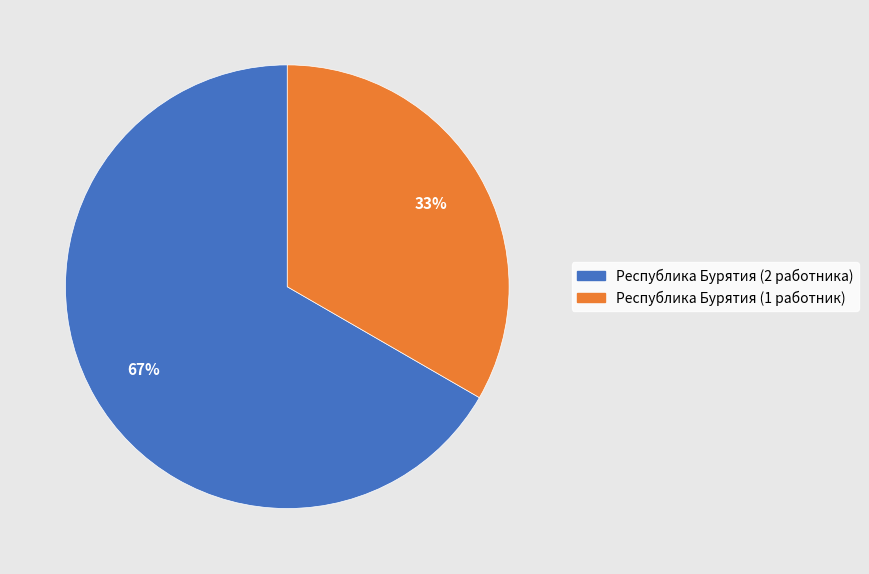

Is there a majority slice in this chart?

Yes